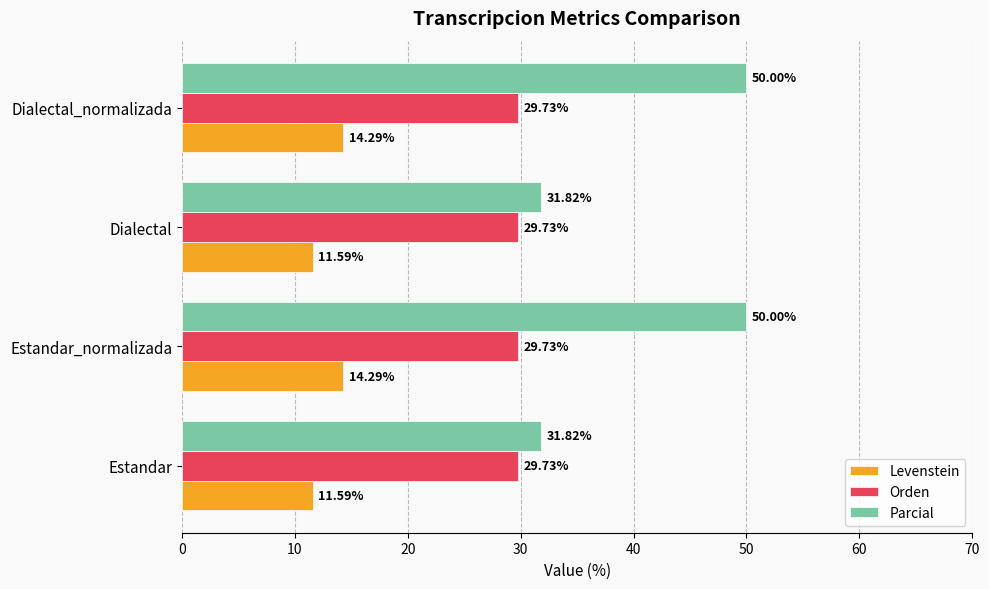

Between Dialectal and Dialectal_normalizada, which series saw the biggest shift?

Parcial